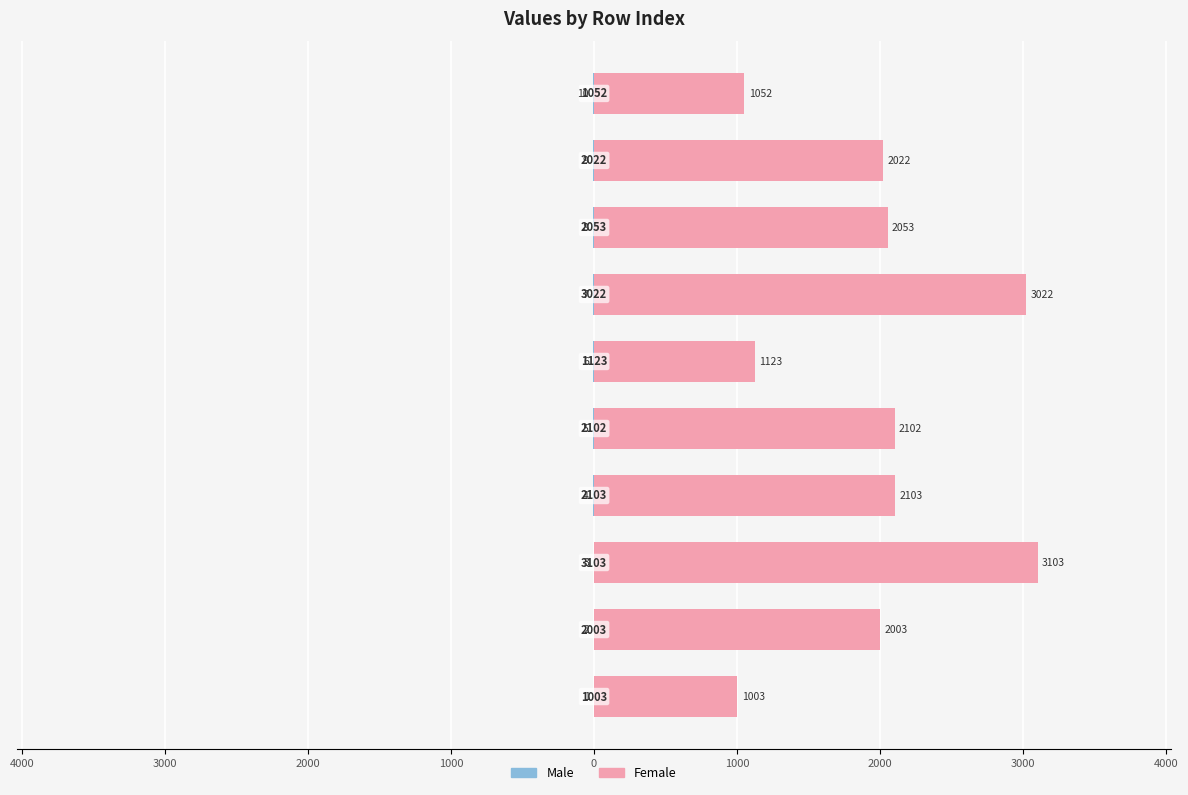

Which series changed the most between 3000 and 3000?

Female